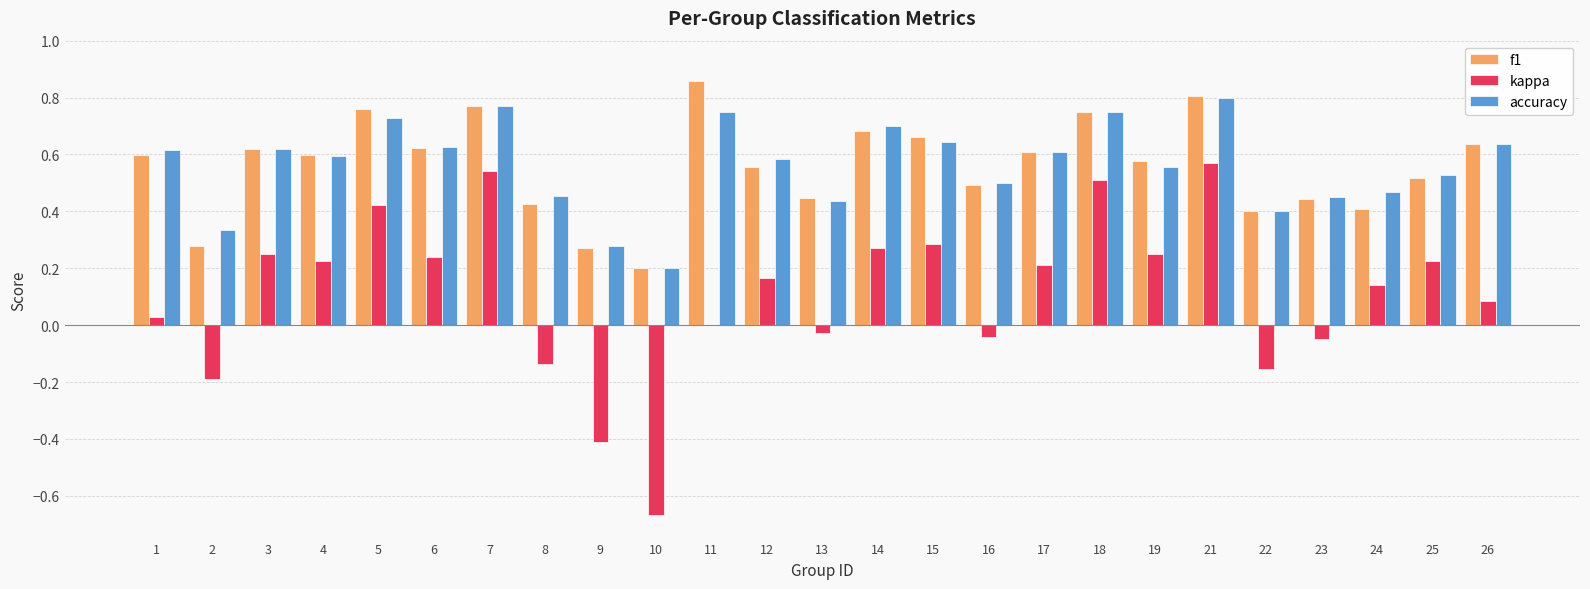

Is it true that kappa equals -0.0 at 16?

True